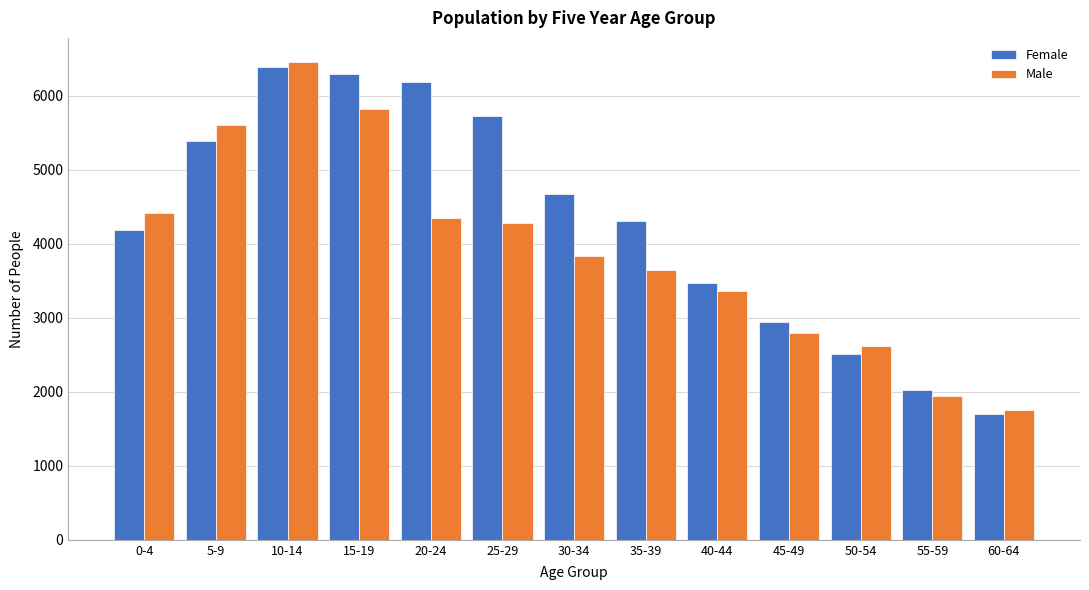

Reading right to left, what are all the values shown in this chart?

Female: 1699	2019	2507	2940	3464	4304	4677	5731	6186	6297	6391	5392	4192
Male: 1750	1949	2617	2789	3360	3650	3832	4283	4354	5823	6458	5606	4411